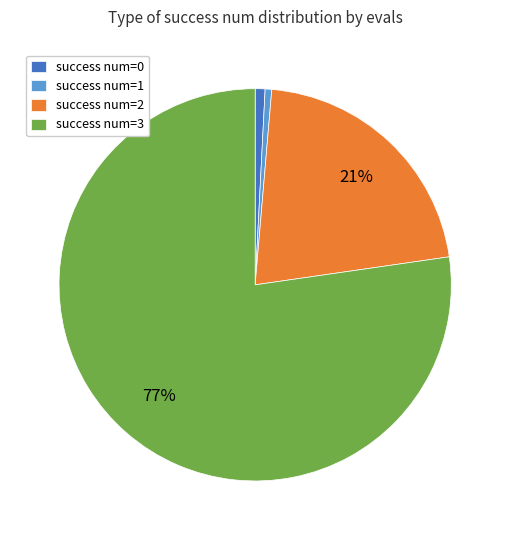

To the nearest percent, what is the average slice percentage?

25%